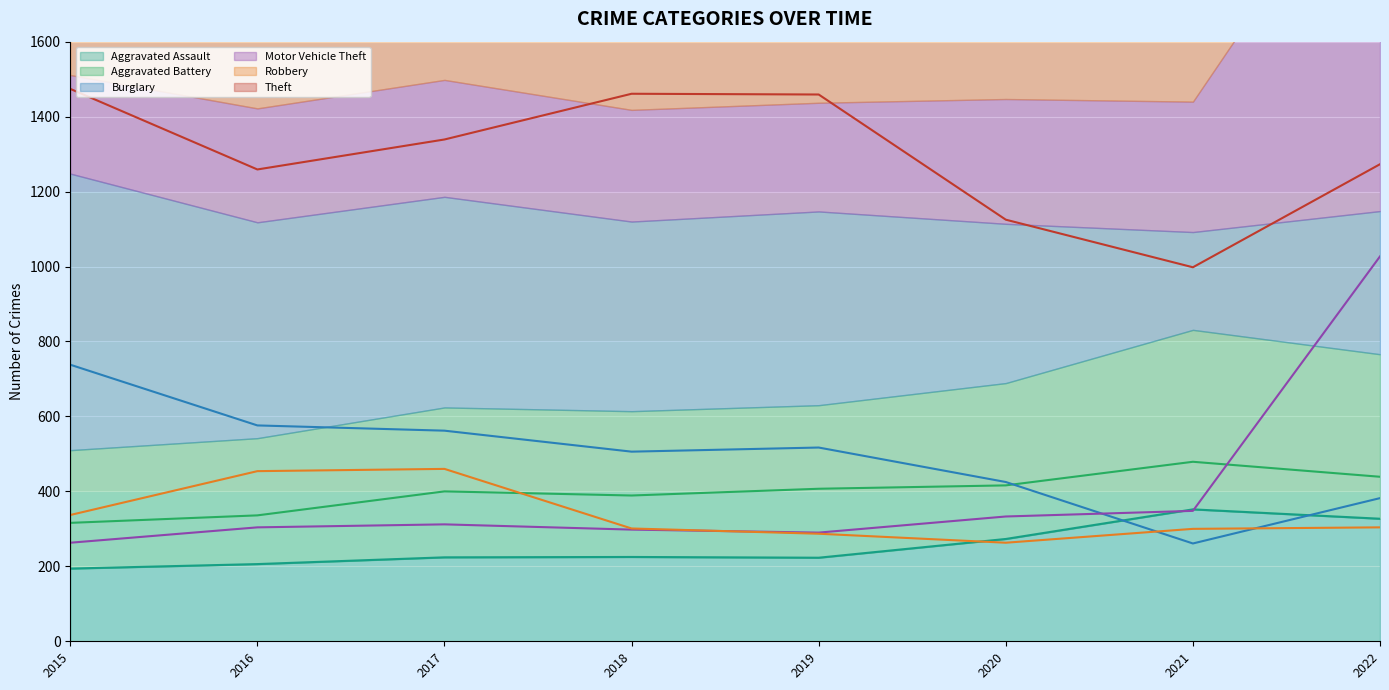

True or false: Aggravated Assault (line) and Aggravated Battery (line) cross at least once.

False